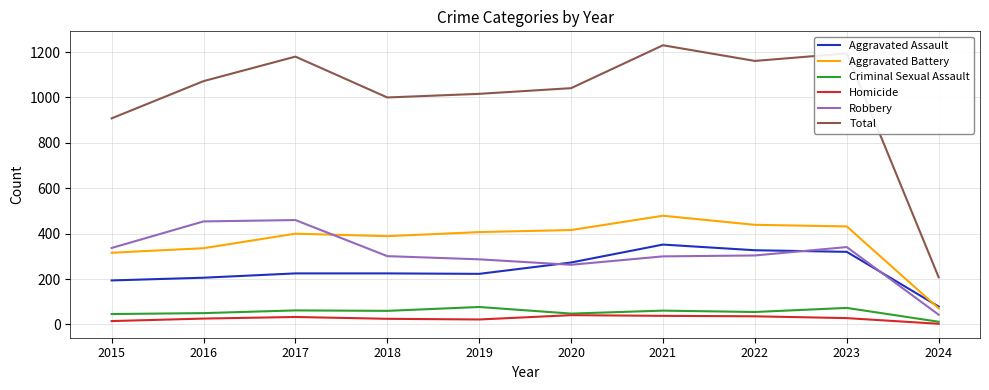

List the labels in order of Total value, smallest first.

2024, 2015, 2018, 2019, 2020, 2016, 2022, 2017, 2023, 2021